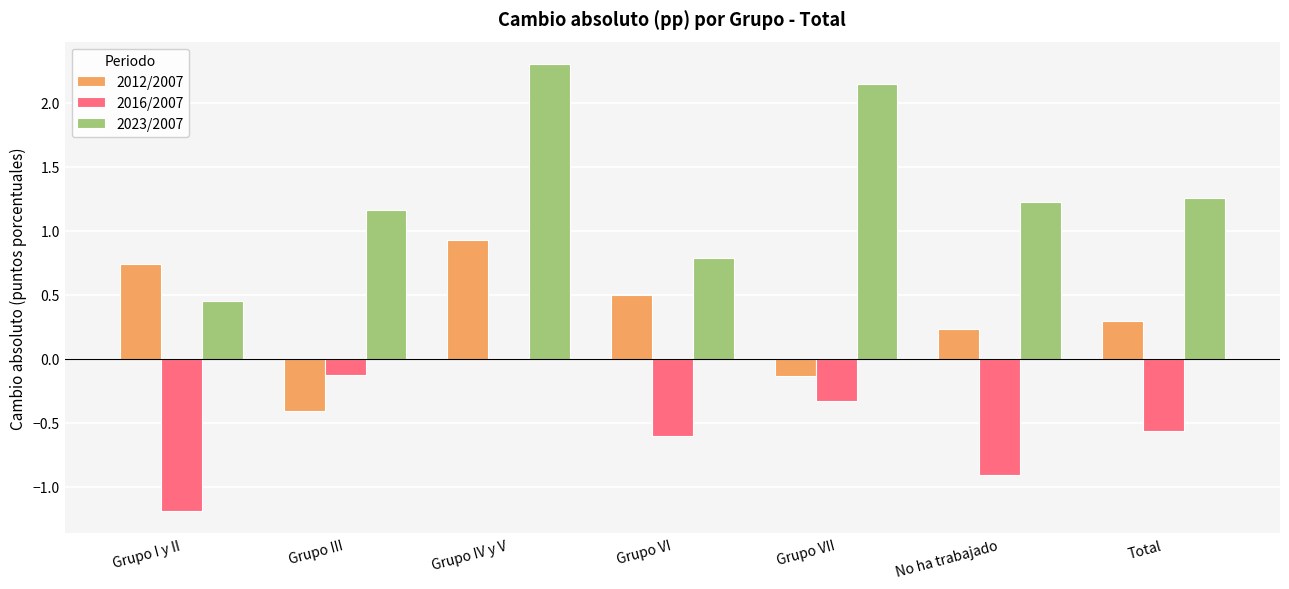

Is the value of 2023/2007 at Grupo VII greater than the value of 2016/2007 at Total?

Yes